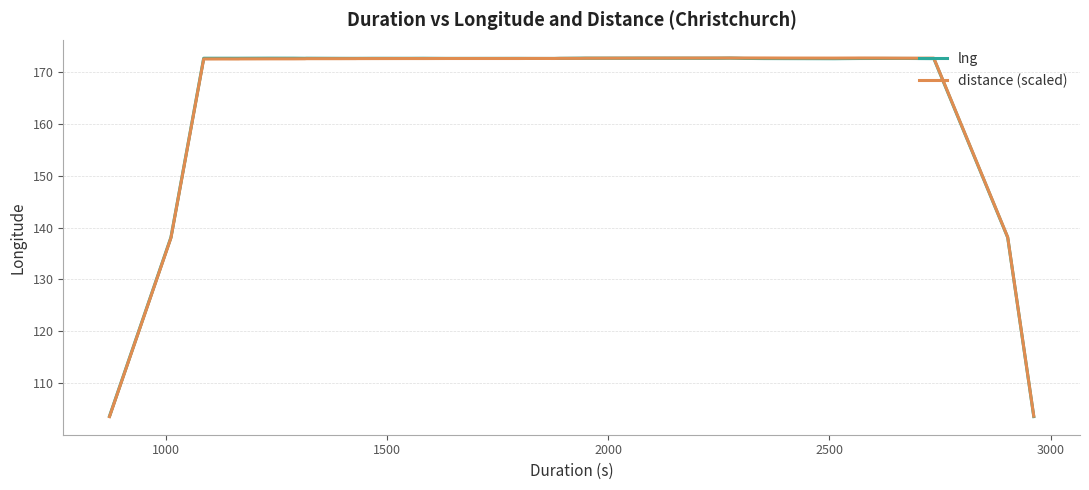

What is the minimum value for distance (scaled)?

103.5